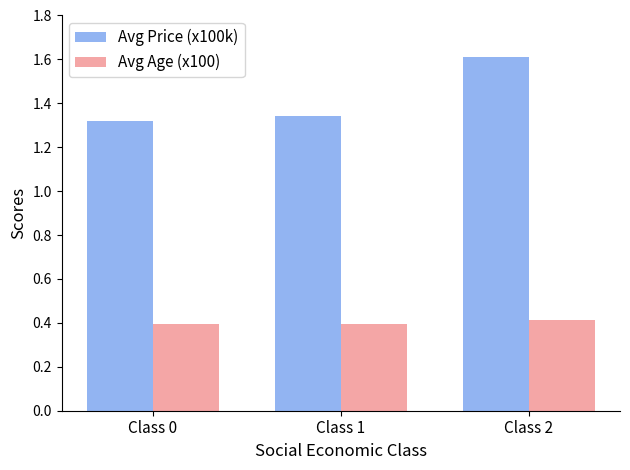

Which category has the highest value in the Avg Price (x100k) series?

Class 2